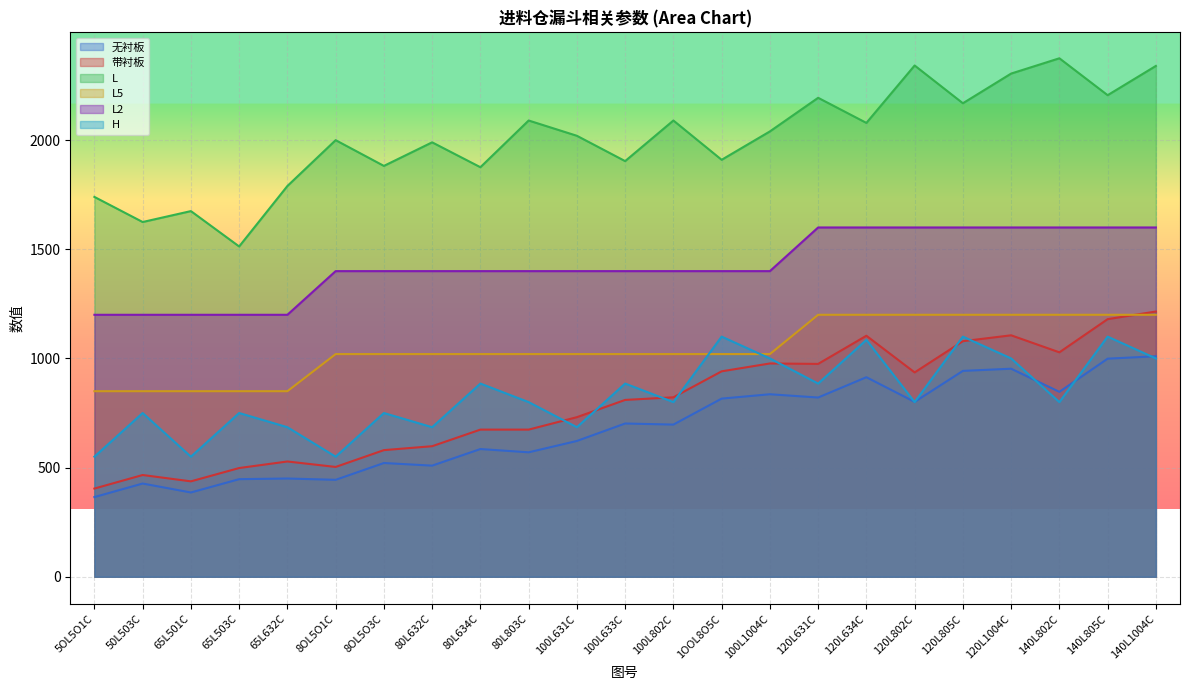

True or false: 无衬板 and 带衬板 cross at least once.

False